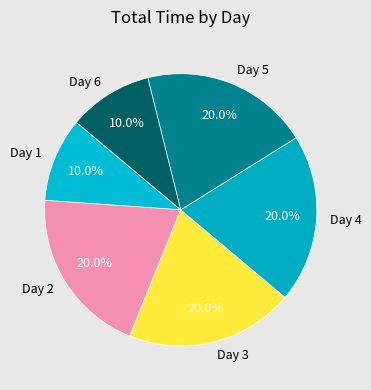

How many segments does this pie chart have?

6